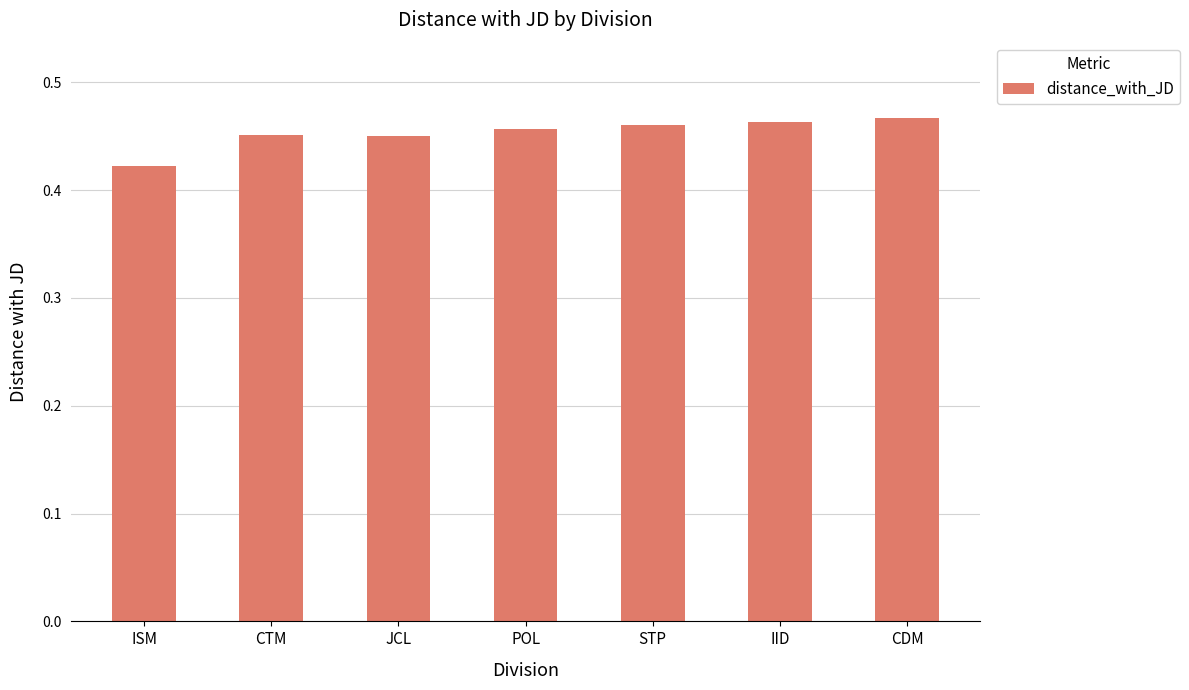

What is the label of the 7th bar from the left?

CDM